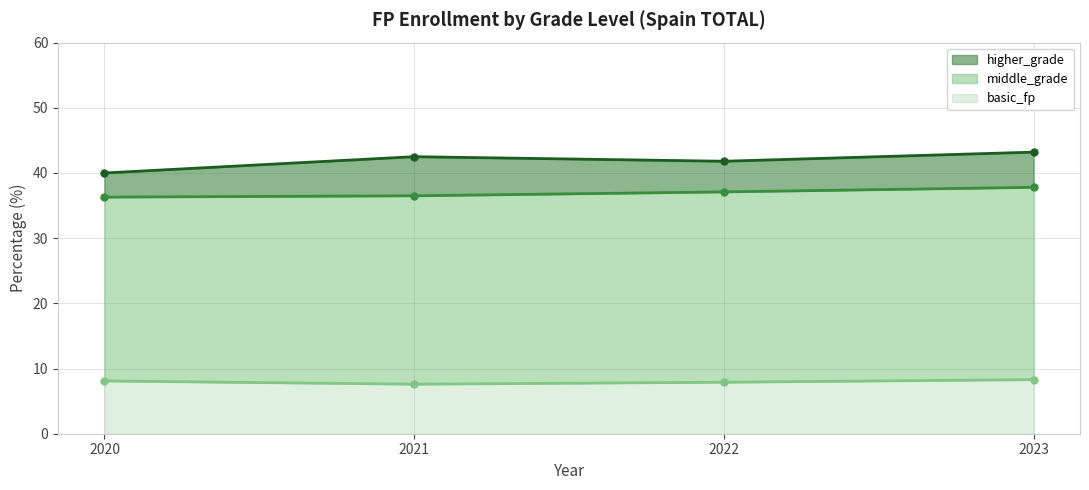

Reading right to left, list all the values displayed in this chart.

higher_grade: 2023=43.2	2022=41.8	2021=42.5	2020=40.0
middle_grade: 2023=37.8	2022=37.1	2021=36.5	2020=36.3
basic_fp: 2023=8.3	2022=7.9	2021=7.6	2020=8.1